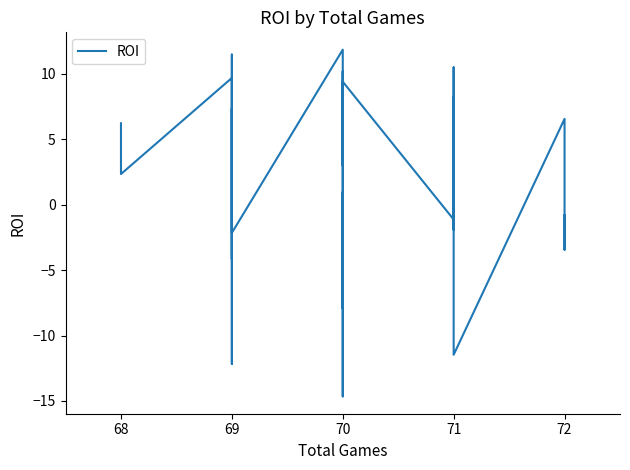

How many points are lower than both their immediate neighbors (excluding endpoints)?

11